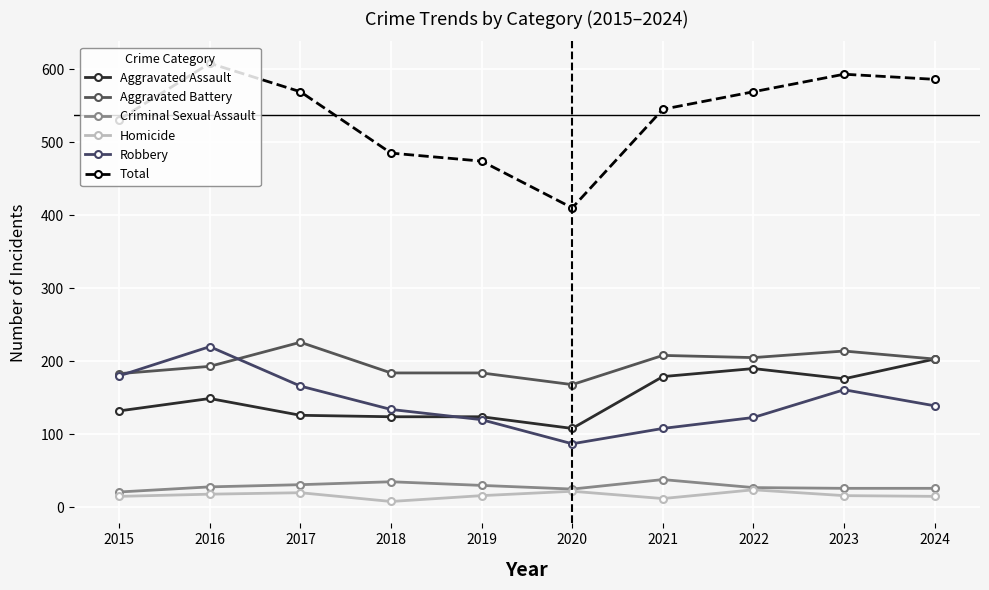

True or false: Aggravated Battery and Criminal Sexual Assault intersect in this chart.

False